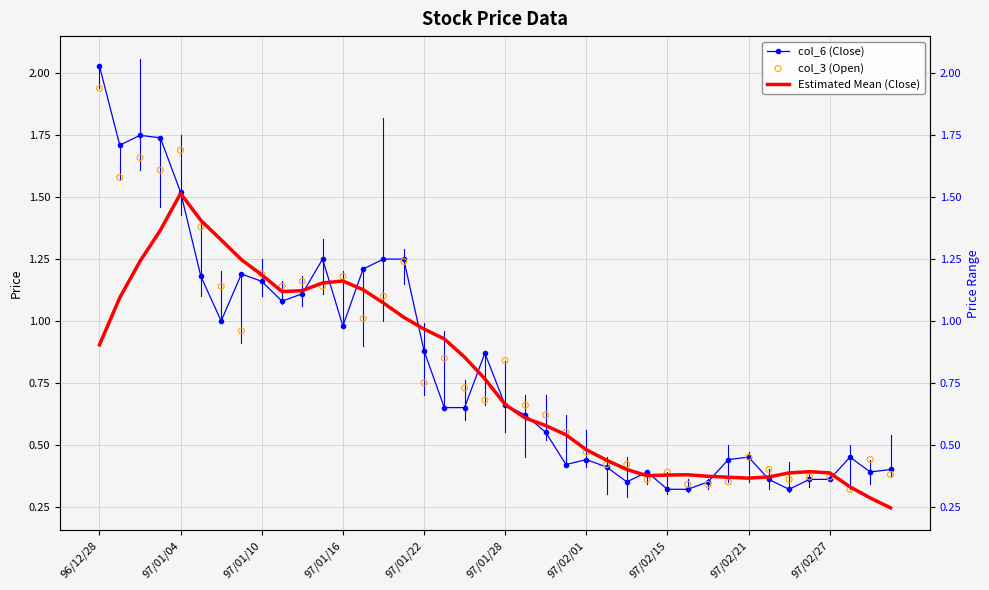

Which series contains the lowest Y value?

Estimated Mean (Close)